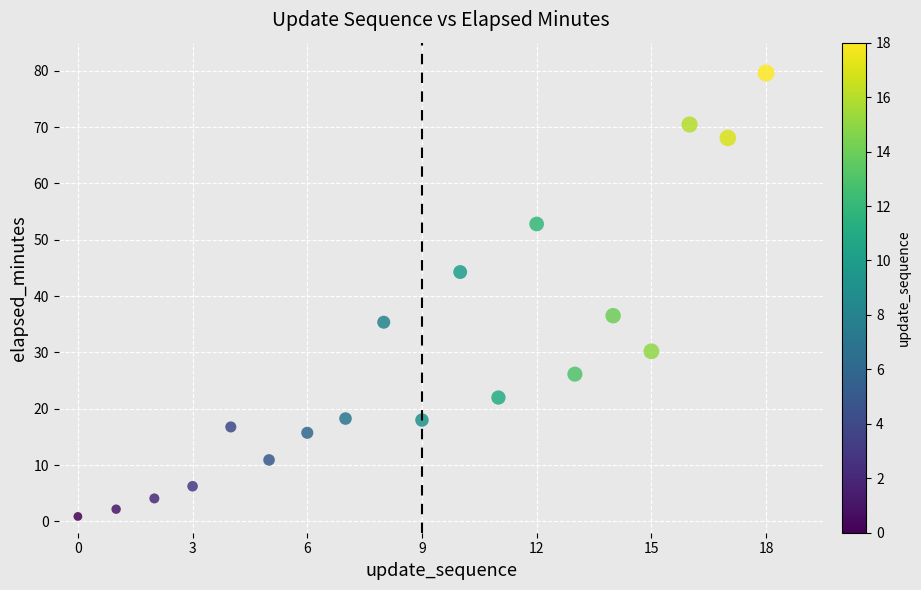

What is the range of Y values (max minus min)?

78.7